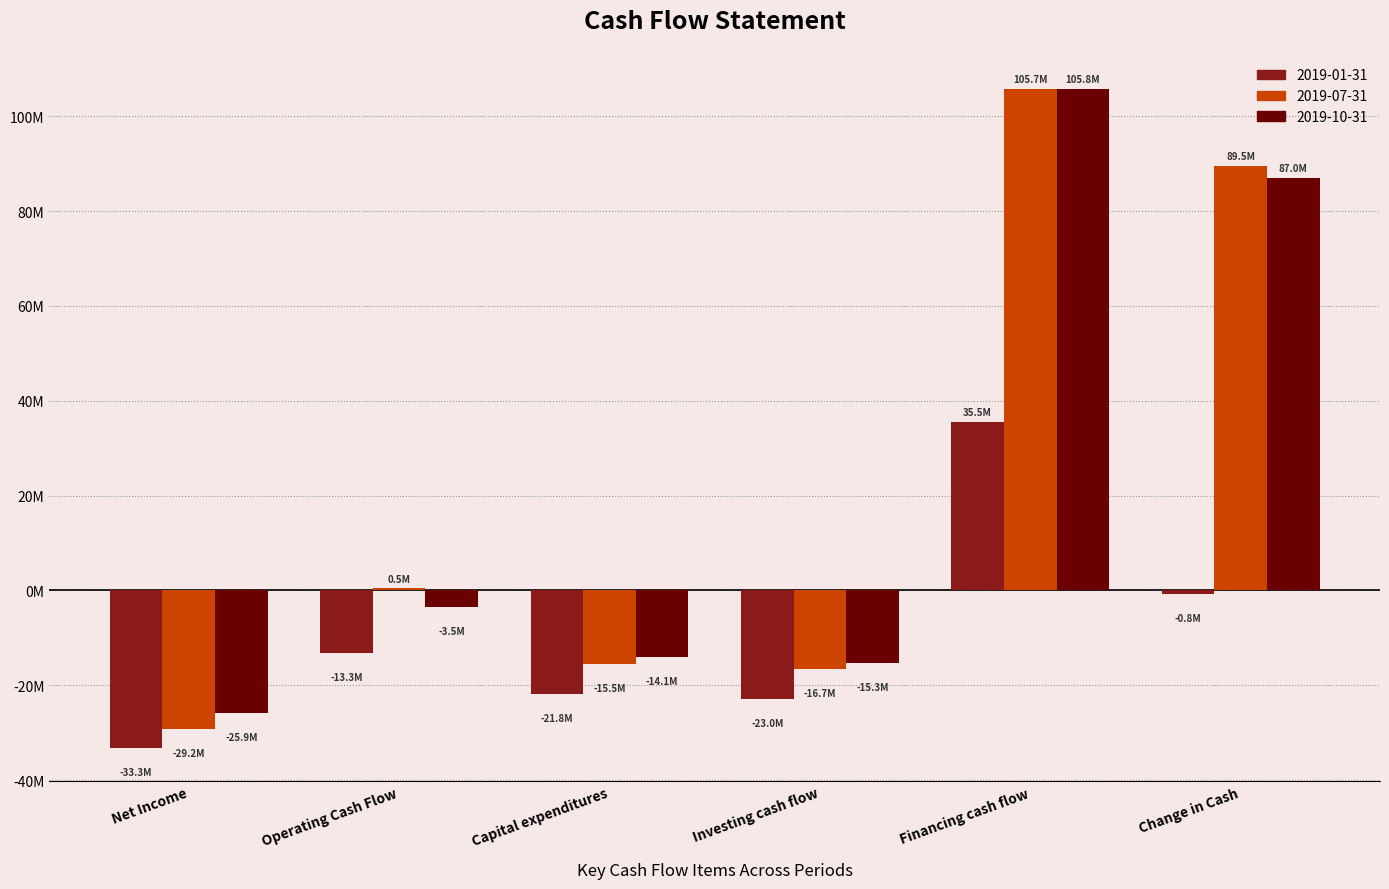

Reading left to right, transcribe all the data shown in this chart.

2019-01-31: -33254000	-13272000	-21798000	-22988000	35479000	-781000
2019-07-31: -29249800	454700	-15465200	-16655200	105749200	89548700
2019-10-31: -25876500	-3523100	-14128100	-15318100	105800700	86959500